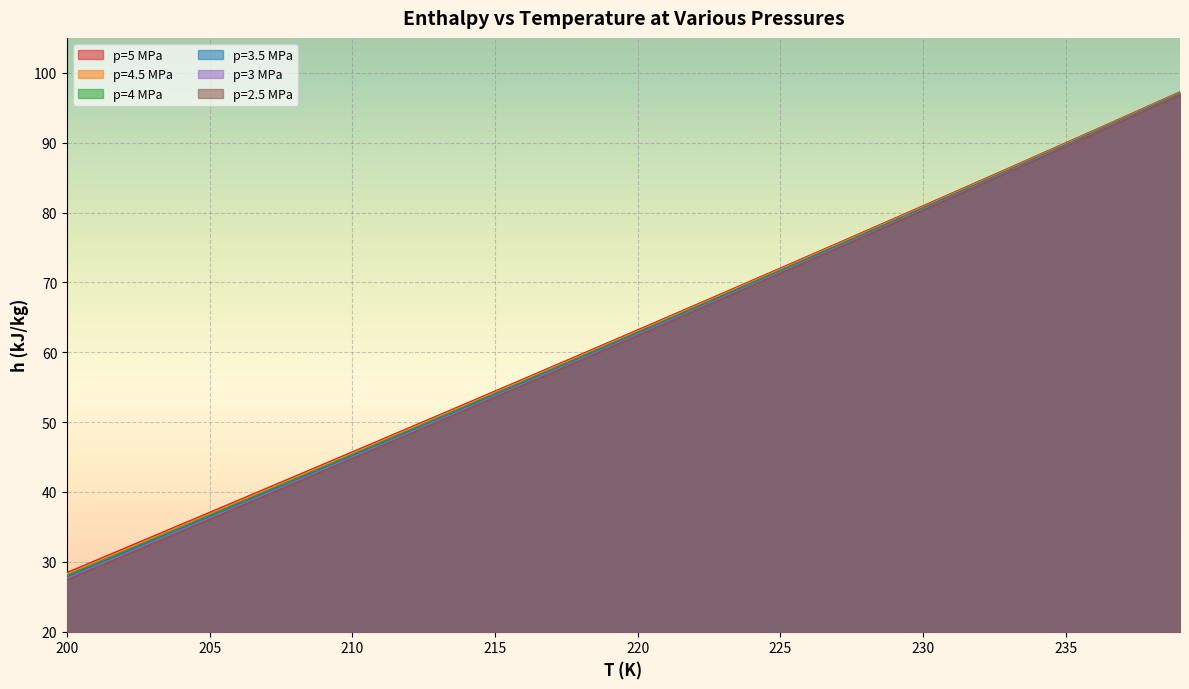

How many lines are shown in the chart?

6